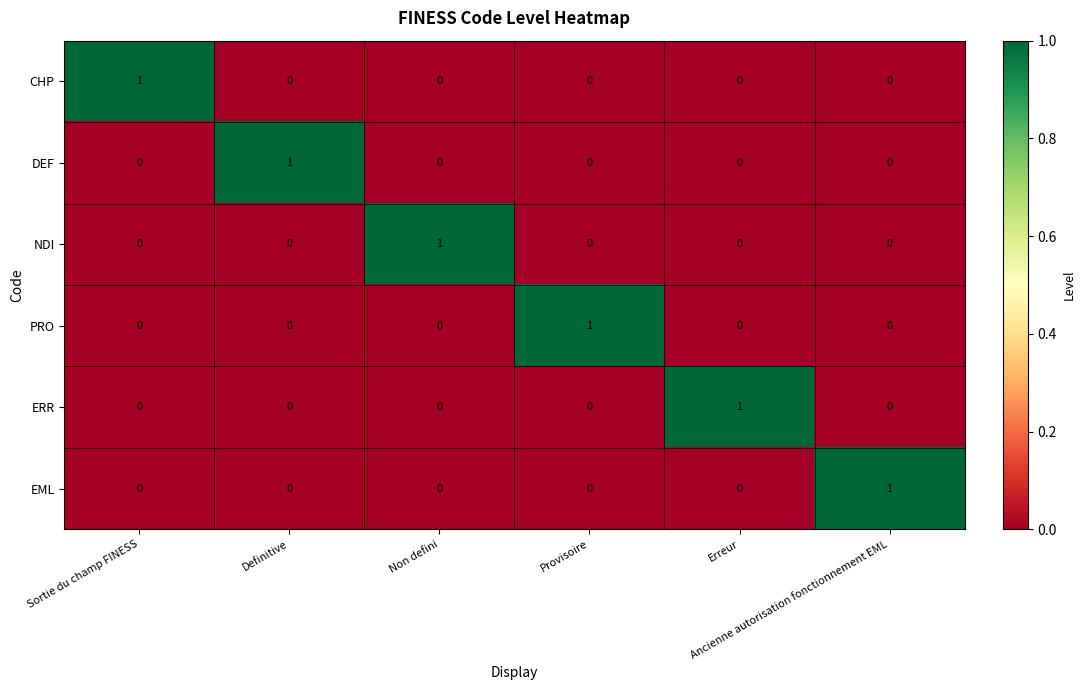

Count the number of data series in this chart.

6